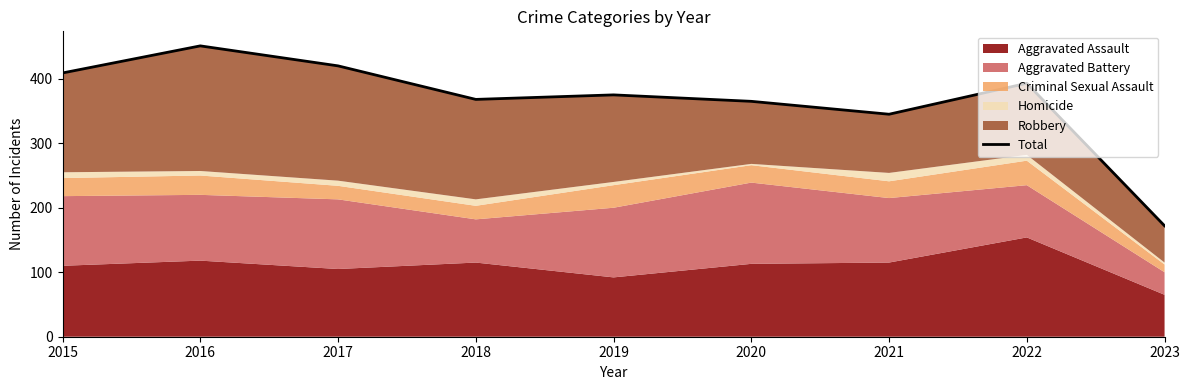

What is the smallest value displayed?

172